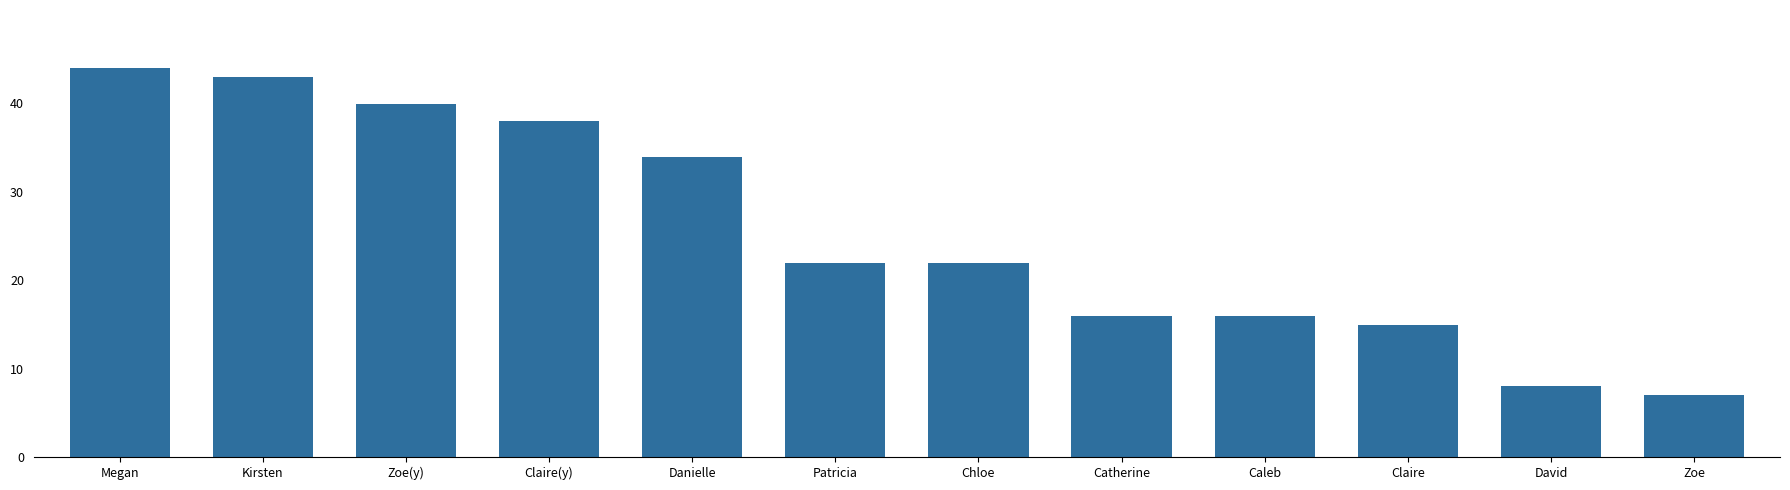

Between David and Patricia, which is larger?

Patricia